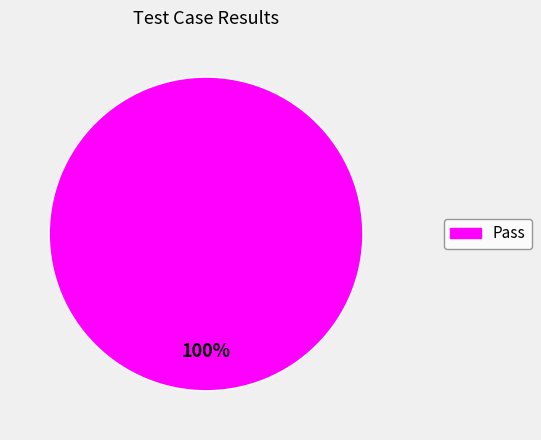

Is there any slice that represents more than half of the pie?

Yes